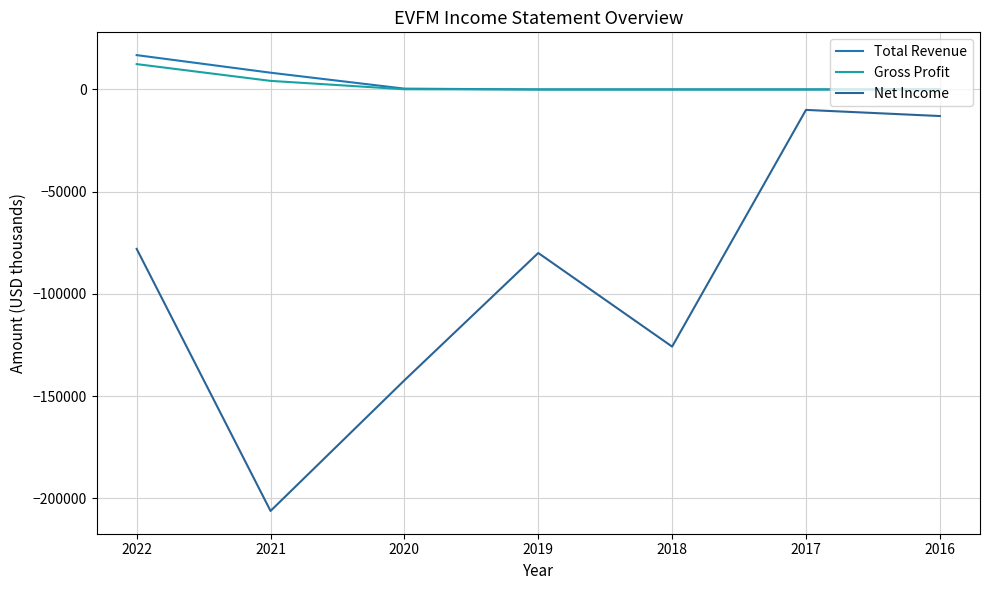

What is the sum of all Total Revenue values?

25500